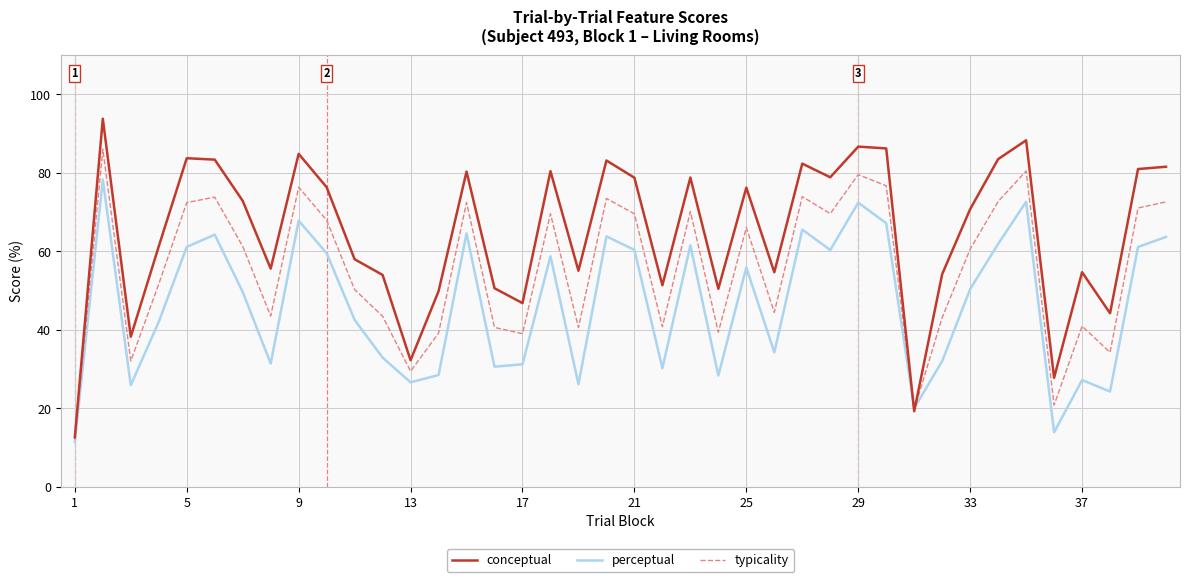

Which series has the largest total across all categories?

conceptual